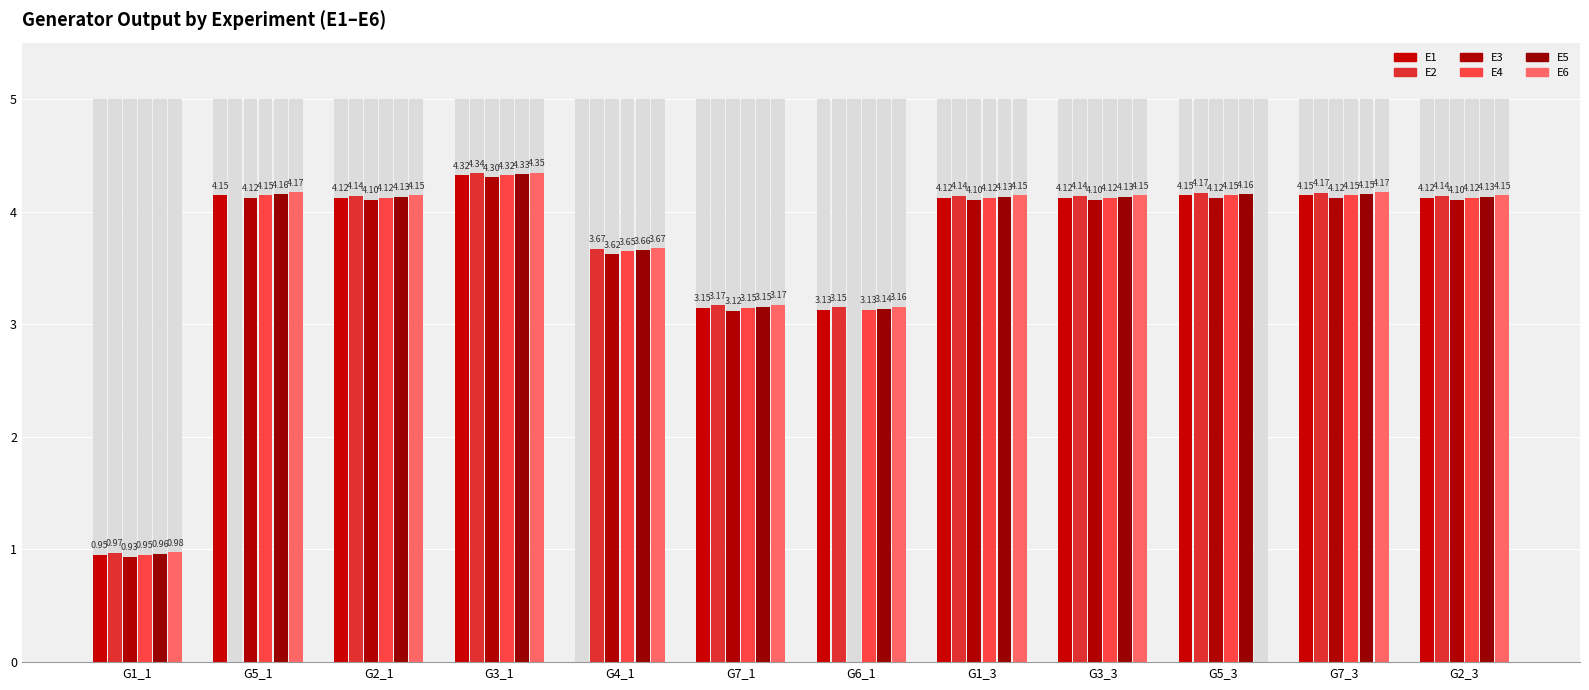

The E2 series shows 3.2 at G6_1. True or false?

True